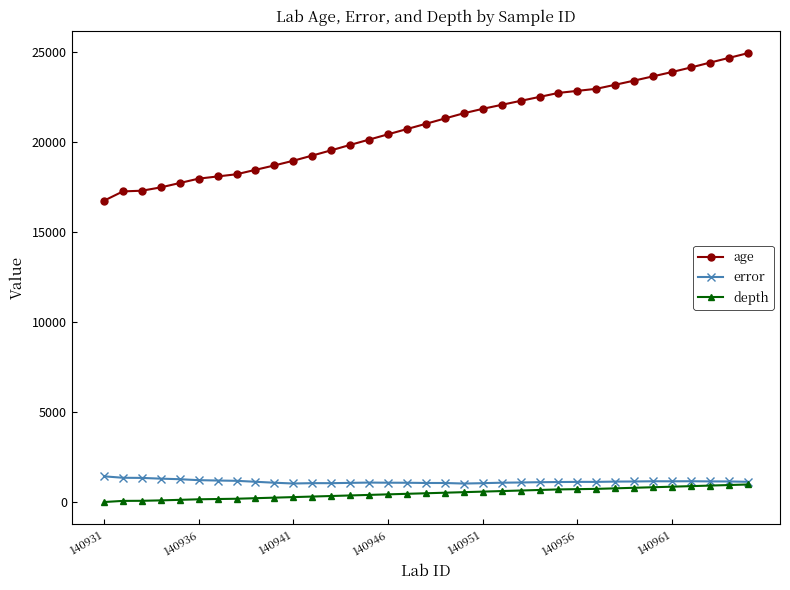

How many data points in age are less than 21028?

17